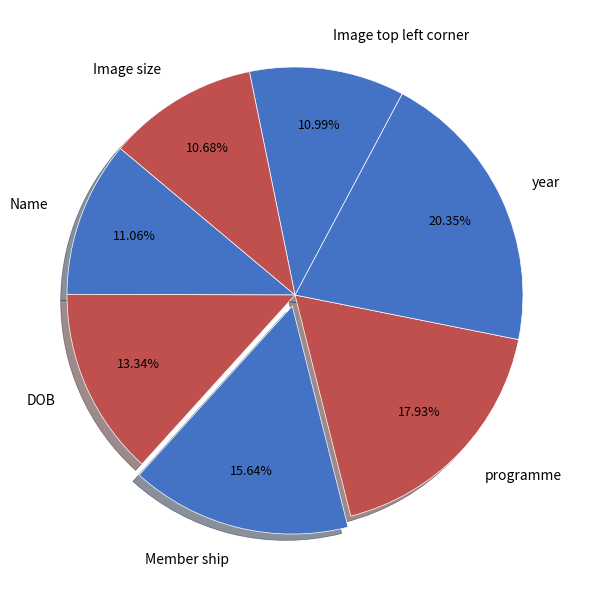

Which category has the biggest portion of the pie?

year